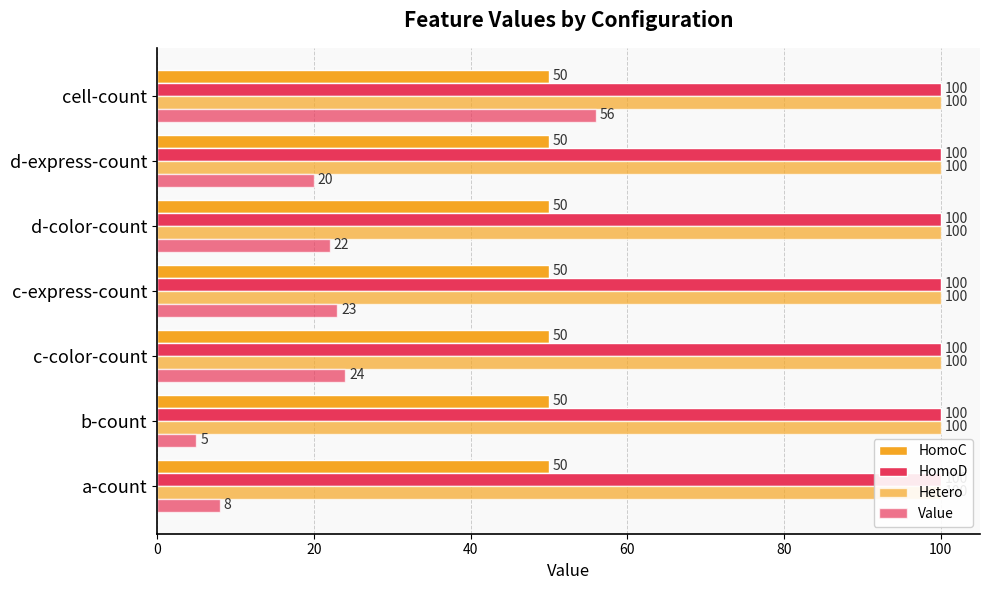

What is the sum of all Hetero values?

1.4